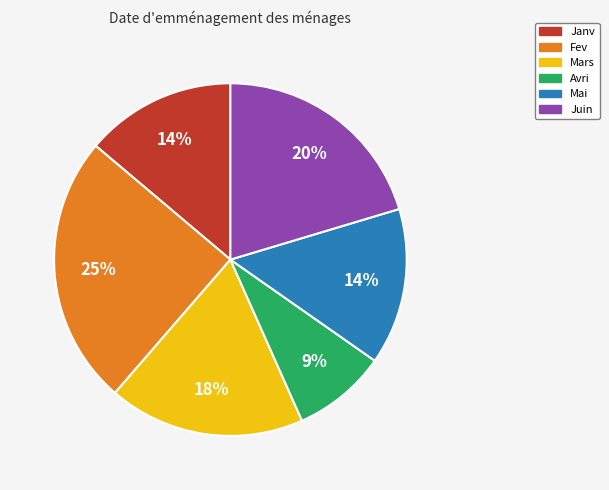

True or false: Fev accounts for 25% of the total.

True